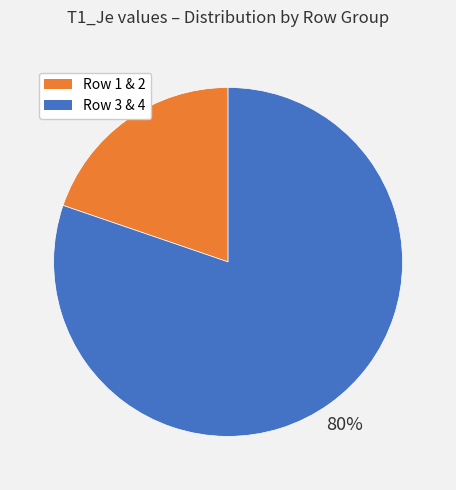

Does any single category account for the majority?

Yes